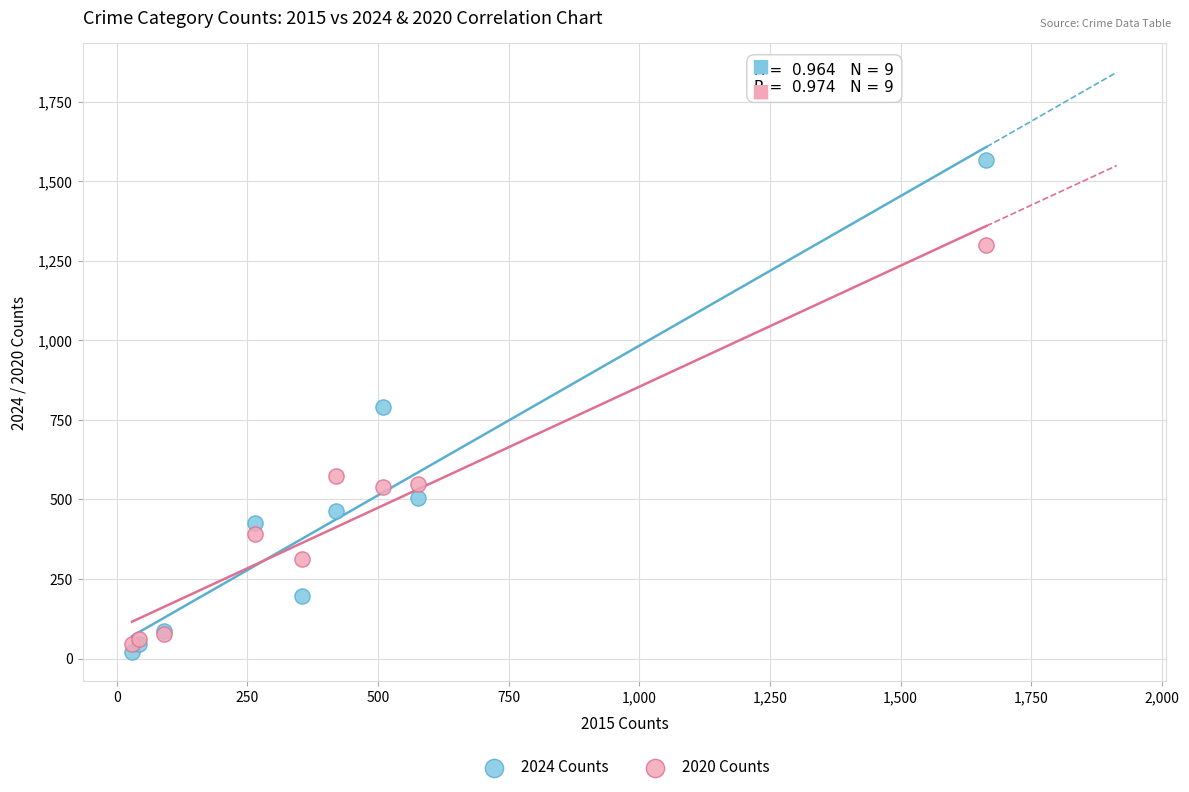

What are all the series names shown in the legend?

2024 Counts, 2020 Counts